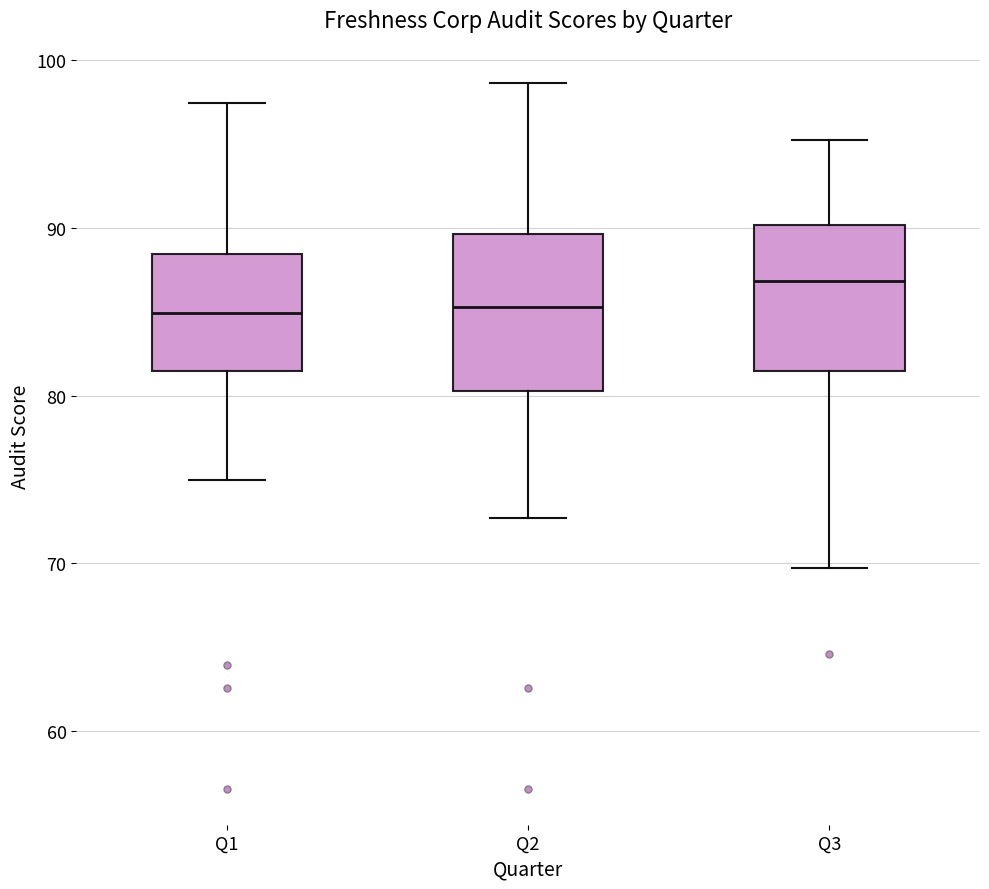

Reading left to right, transcribe this box plot: for each box, give where its median line is, the range the box spans, and where its two whiskers end, as read against the y-axis. The values are not printed on the chart, so give them approximately, as read against the axis.

Q1: median 85, box 81 to 88, whiskers 75 to 97
Q2: median 85, box 80 to 90, whiskers 73 to 99
Q3: median 87, box 81 to 90, whiskers 70 to 95